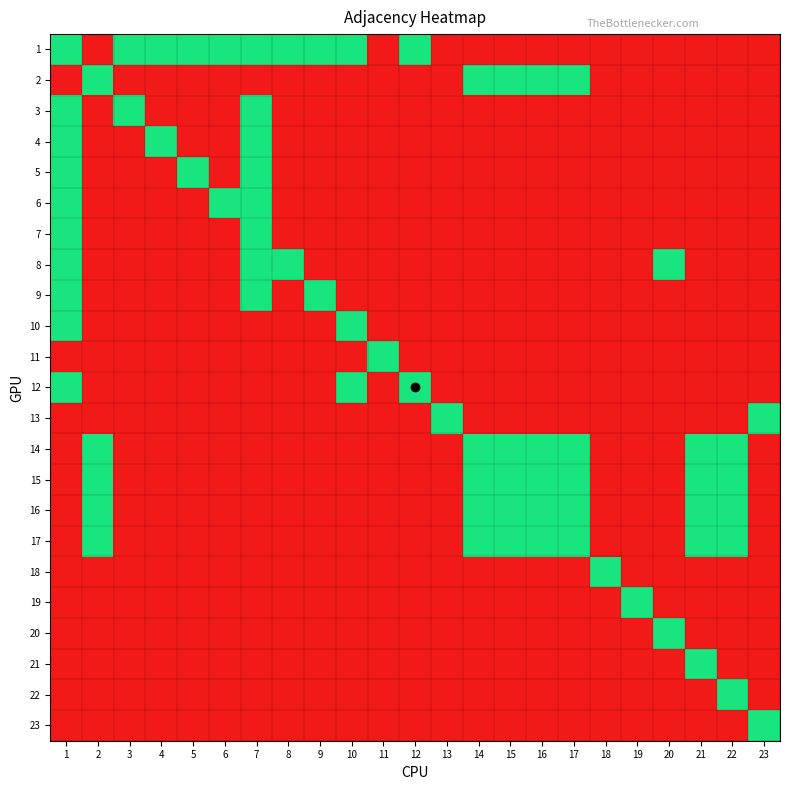

Reading right to left, extract all data points from this chart.

1: 23=0	22=0	21=0	20=0	19=0	18=0	17=0	16=0	15=0	14=0	13=0	12=1	11=0	10=1	9=1	8=1	7=1	6=1	5=1	4=1	3=1	2=0	1=1
2: 23=0	22=0	21=0	20=0	19=0	18=0	17=1	16=1	15=1	14=1	13=0	12=0	11=0	10=0	9=0	8=0	7=0	6=0	5=0	4=0	3=0	2=1	1=0
3: 23=0	22=0	21=0	20=0	19=0	18=0	17=0	16=0	15=0	14=0	13=0	12=0	11=0	10=0	9=0	8=0	7=1	6=0	5=0	4=0	3=1	2=0	1=1
4: 23=0	22=0	21=0	20=0	19=0	18=0	17=0	16=0	15=0	14=0	13=0	12=0	11=0	10=0	9=0	8=0	7=1	6=0	5=0	4=1	3=0	2=0	1=1
5: 23=0	22=0	21=0	20=0	19=0	18=0	17=0	16=0	15=0	14=0	13=0	12=0	11=0	10=0	9=0	8=0	7=1	6=0	5=1	4=0	3=0	2=0	1=1
6: 23=0	22=0	21=0	20=0	19=0	18=0	17=0	16=0	15=0	14=0	13=0	12=0	11=0	10=0	9=0	8=0	7=1	6=1	5=0	4=0	3=0	2=0	1=1
7: 23=0	22=0	21=0	20=0	19=0	18=0	17=0	16=0	15=0	14=0	13=0	12=0	11=0	10=0	9=0	8=0	7=1	6=0	5=0	4=0	3=0	2=0	1=1
8: 23=0	22=0	21=0	20=1	19=0	18=0	17=0	16=0	15=0	14=0	13=0	12=0	11=0	10=0	9=0	8=1	7=1	6=0	5=0	4=0	3=0	2=0	1=1
9: 23=0	22=0	21=0	20=0	19=0	18=0	17=0	16=0	15=0	14=0	13=0	12=0	11=0	10=0	9=1	8=0	7=1	6=0	5=0	4=0	3=0	2=0	1=1
10: 23=0	22=0	21=0	20=0	19=0	18=0	17=0	16=0	15=0	14=0	13=0	12=0	11=0	10=1	9=0	8=0	7=0	6=0	5=0	4=0	3=0	2=0	1=1
11: 23=0	22=0	21=0	20=0	19=0	18=0	17=0	16=0	15=0	14=0	13=0	12=0	11=1	10=0	9=0	8=0	7=0	6=0	5=0	4=0	3=0	2=0	1=0
12: 23=0	22=0	21=0	20=0	19=0	18=0	17=0	16=0	15=0	14=0	13=0	12=1	11=0	10=1	9=0	8=0	7=0	6=0	5=0	4=0	3=0	2=0	1=1
13: 23=1	22=0	21=0	20=0	19=0	18=0	17=0	16=0	15=0	14=0	13=1	12=0	11=0	10=0	9=0	8=0	7=0	6=0	5=0	4=0	3=0	2=0	1=0
14: 23=0	22=1	21=1	20=0	19=0	18=0	17=1	16=1	15=1	14=1	13=0	12=0	11=0	10=0	9=0	8=0	7=0	6=0	5=0	4=0	3=0	2=1	1=0
15: 23=0	22=1	21=1	20=0	19=0	18=0	17=1	16=1	15=1	14=1	13=0	12=0	11=0	10=0	9=0	8=0	7=0	6=0	5=0	4=0	3=0	2=1	1=0
16: 23=0	22=1	21=1	20=0	19=0	18=0	17=1	16=1	15=1	14=1	13=0	12=0	11=0	10=0	9=0	8=0	7=0	6=0	5=0	4=0	3=0	2=1	1=0
17: 23=0	22=1	21=1	20=0	19=0	18=0	17=1	16=1	15=1	14=1	13=0	12=0	11=0	10=0	9=0	8=0	7=0	6=0	5=0	4=0	3=0	2=1	1=0
18: 23=0	22=0	21=0	20=0	19=0	18=1	17=0	16=0	15=0	14=0	13=0	12=0	11=0	10=0	9=0	8=0	7=0	6=0	5=0	4=0	3=0	2=0	1=0
19: 23=0	22=0	21=0	20=0	19=1	18=0	17=0	16=0	15=0	14=0	13=0	12=0	11=0	10=0	9=0	8=0	7=0	6=0	5=0	4=0	3=0	2=0	1=0
20: 23=0	22=0	21=0	20=1	19=0	18=0	17=0	16=0	15=0	14=0	13=0	12=0	11=0	10=0	9=0	8=0	7=0	6=0	5=0	4=0	3=0	2=0	1=0
21: 23=0	22=0	21=1	20=0	19=0	18=0	17=0	16=0	15=0	14=0	13=0	12=0	11=0	10=0	9=0	8=0	7=0	6=0	5=0	4=0	3=0	2=0	1=0
22: 23=0	22=1	21=0	20=0	19=0	18=0	17=0	16=0	15=0	14=0	13=0	12=0	11=0	10=0	9=0	8=0	7=0	6=0	5=0	4=0	3=0	2=0	1=0
23: 23=1	22=0	21=0	20=0	19=0	18=0	17=0	16=0	15=0	14=0	13=0	12=0	11=0	10=0	9=0	8=0	7=0	6=0	5=0	4=0	3=0	2=0	1=0